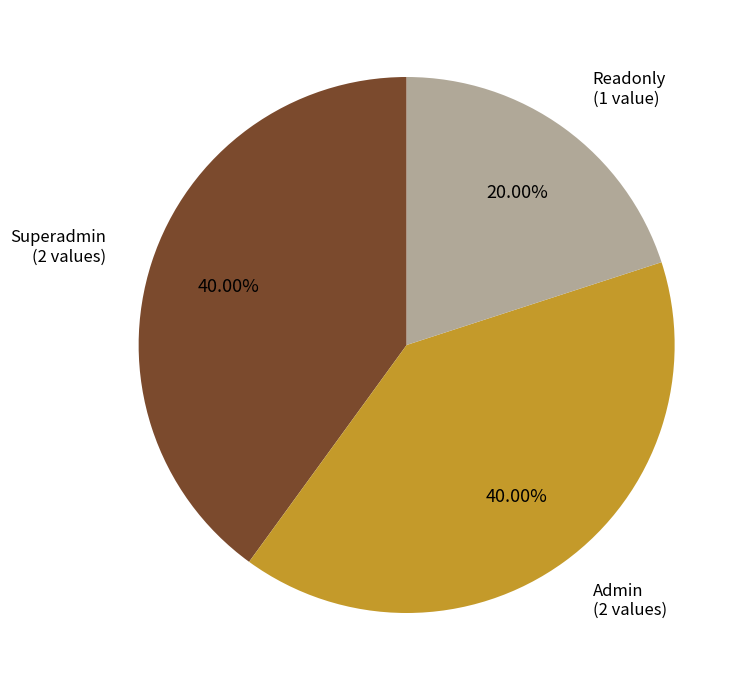

Is there a majority slice in this chart?

No